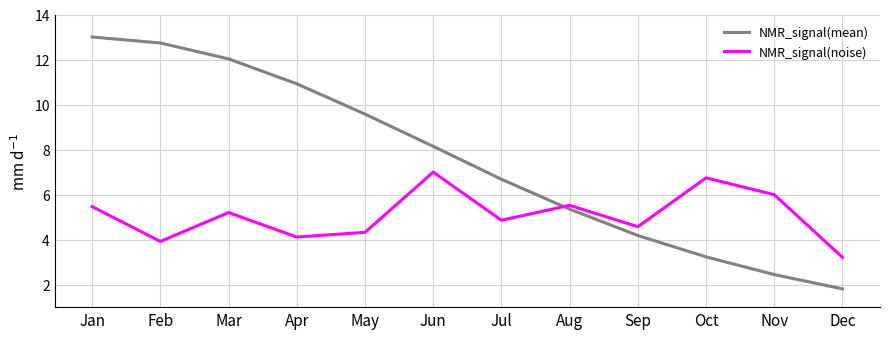

What is the average value of the NMR_signal(mean) series?

7.5